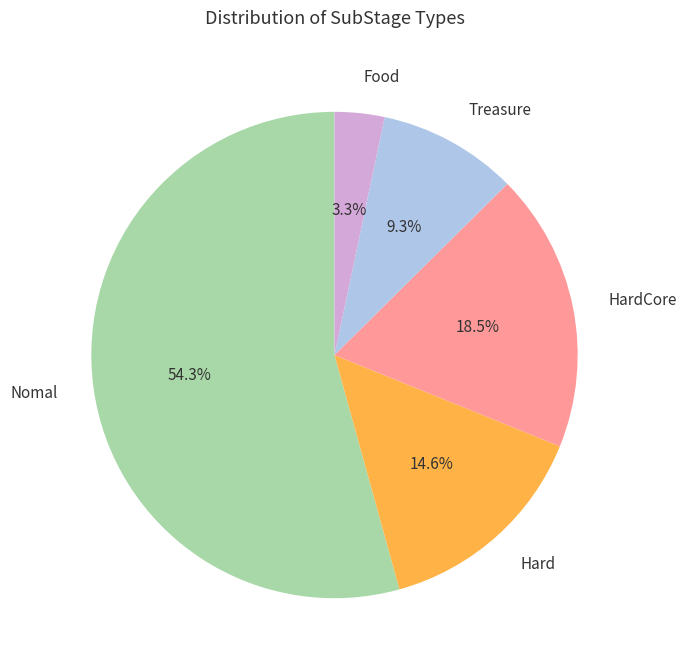

Approximately how many times larger is the value at HardCore compared to Nomal?

0.3